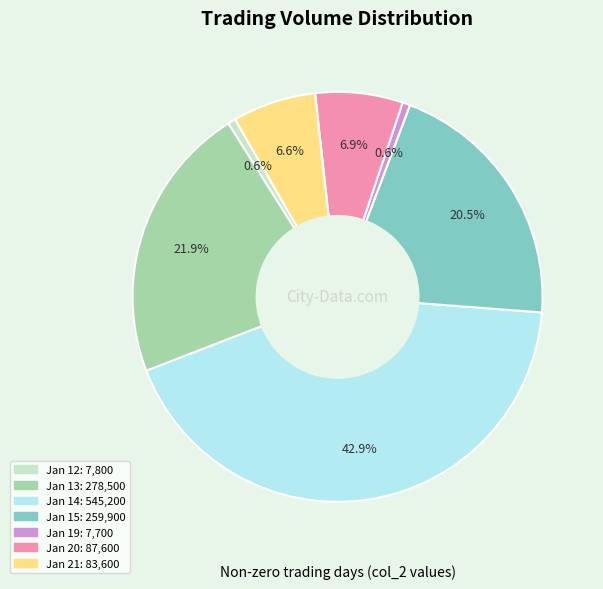

Does any single category account for the majority?

No